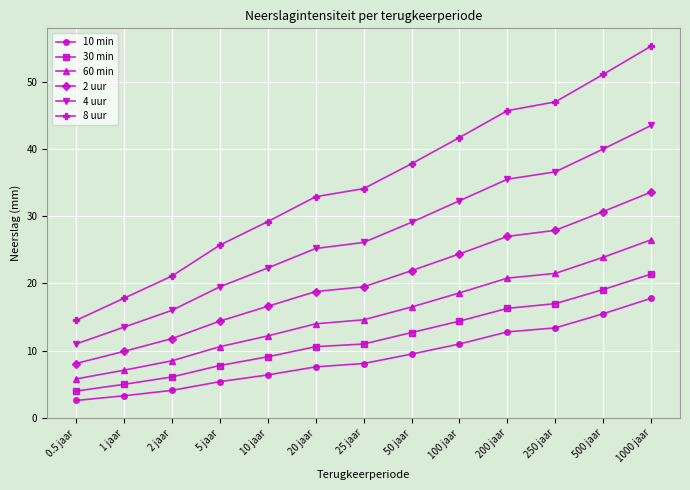

Reading left to right, list all the values displayed in this chart.

10 min: 0.5 jaar=2.6	1 jaar=3.3	2 jaar=4.1	5 jaar=5.4	10 jaar=6.4	20 jaar=7.6	25 jaar=8.1	50 jaar=9.5	100 jaar=11.0	200 jaar=12.8	250 jaar=13.4	500 jaar=15.5	1000 jaar=17.8
30 min: 0.5 jaar=4.0	1 jaar=5.0	2 jaar=6.1	5 jaar=7.8	10 jaar=9.1	20 jaar=10.6	25 jaar=11.0	50 jaar=12.7	100 jaar=14.4	200 jaar=16.3	250 jaar=17.0	500 jaar=19.1	1000 jaar=21.4
60 min: 0.5 jaar=5.8	1 jaar=7.1	2 jaar=8.5	5 jaar=10.6	10 jaar=12.2	20 jaar=14.0	25 jaar=14.6	50 jaar=16.5	100 jaar=18.6	200 jaar=20.8	250 jaar=21.5	500 jaar=23.9	1000 jaar=26.5
2 uur: 0.5 jaar=8.1	1 jaar=9.9	2 jaar=11.8	5 jaar=14.4	10 jaar=16.6	20 jaar=18.8	25 jaar=19.5	50 jaar=21.9	100 jaar=24.4	200 jaar=27.0	250 jaar=27.9	500 jaar=30.7	1000 jaar=33.6
4 uur: 0.5 jaar=11.0	1 jaar=13.5	2 jaar=16.0	5 jaar=19.5	10 jaar=22.3	20 jaar=25.2	25 jaar=26.1	50 jaar=29.1	100 jaar=32.3	200 jaar=35.5	250 jaar=36.6	500 jaar=40.0	1000 jaar=43.5
8 uur: 0.5 jaar=14.5	1 jaar=17.8	2 jaar=21.1	5 jaar=25.7	10 jaar=29.2	20 jaar=32.9	25 jaar=34.1	50 jaar=37.8	100 jaar=41.7	200 jaar=45.7	250 jaar=47.0	500 jaar=51.1	1000 jaar=55.3